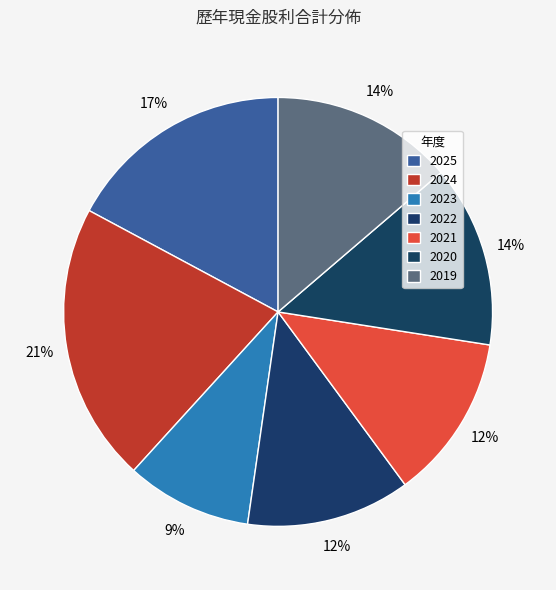

To the nearest percent, what percentage of the pie is 2021?

12%